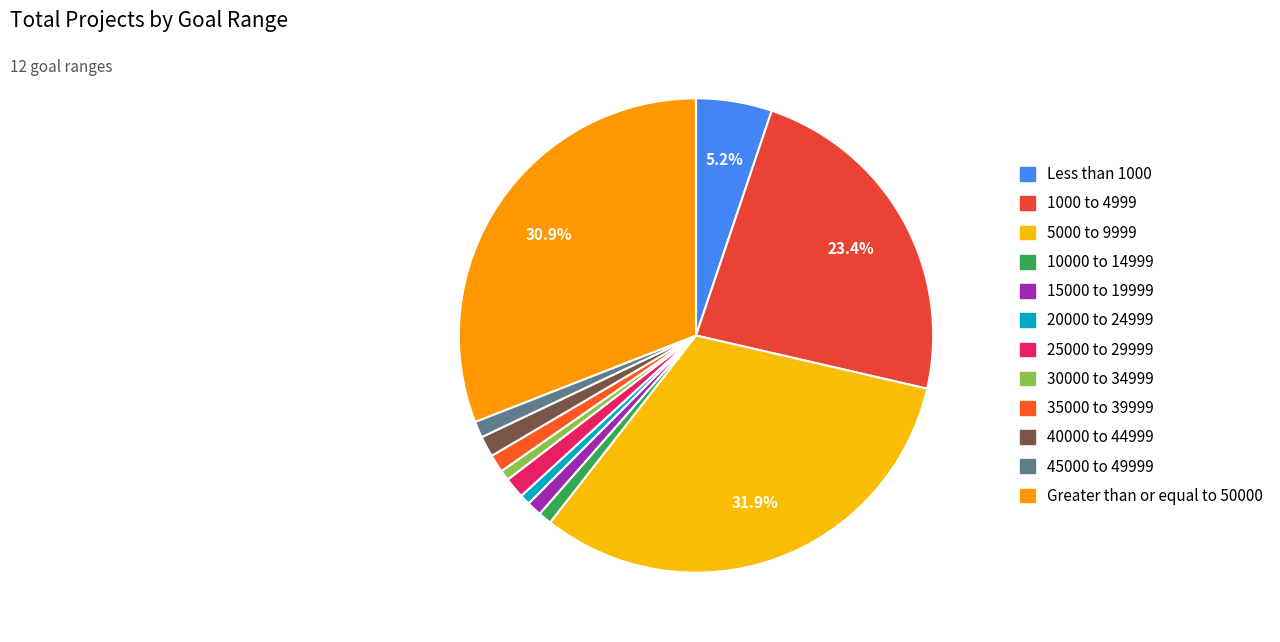

What is the largest slice in the pie chart?

5000 to 9999